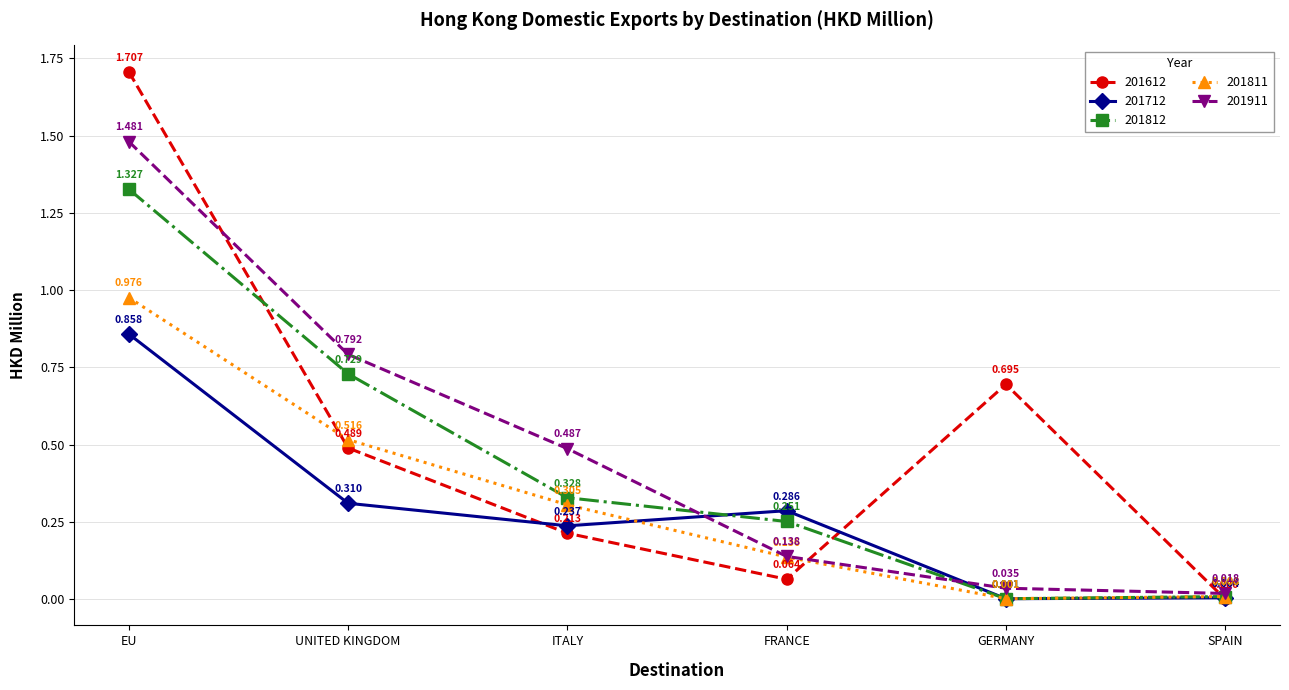

How many lines are shown in the chart?

5